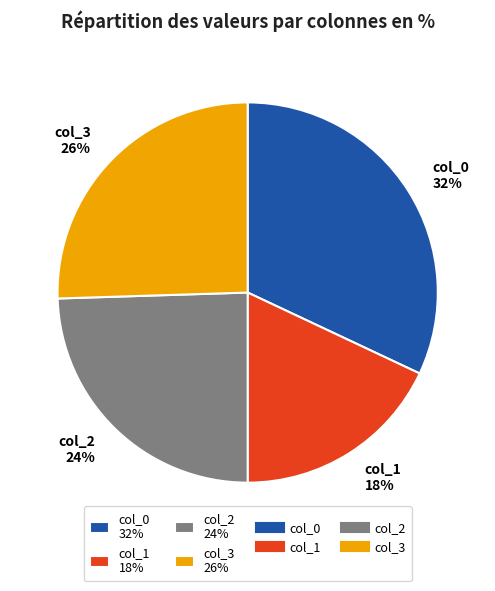

How many segments does this pie chart have?

4